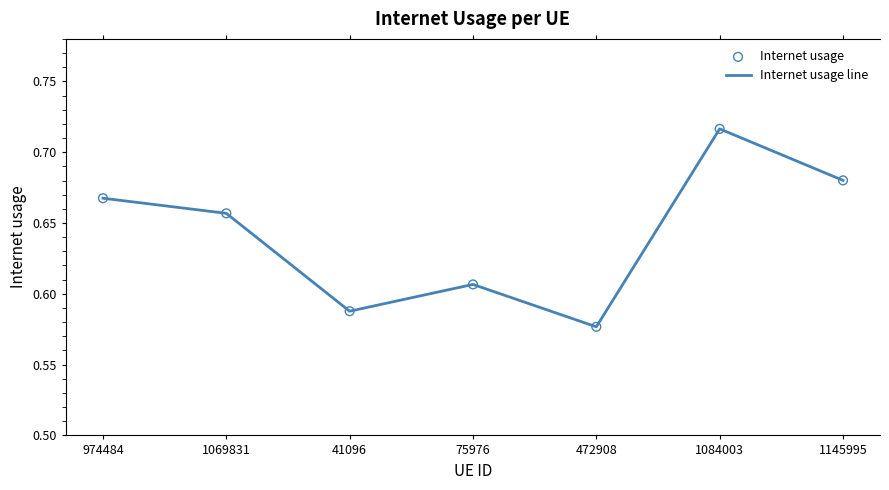

What is the total value across all series at 75976?

1.2